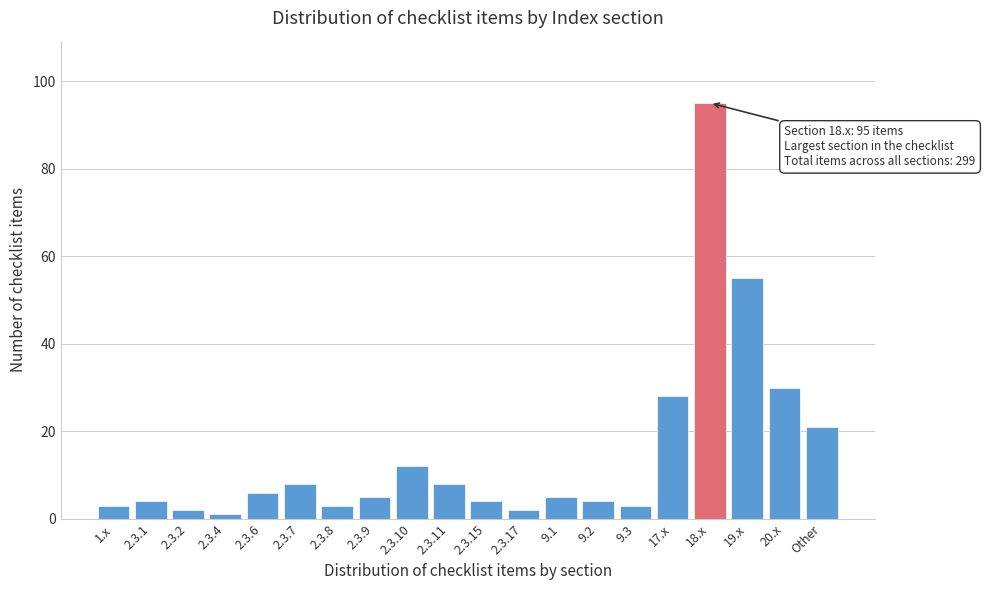

Reading left to right, transcribe all the data shown in this chart.

3	4	2	1	6	8	3	5	12	8	4	2	5	4	3	28	95	55	30	21